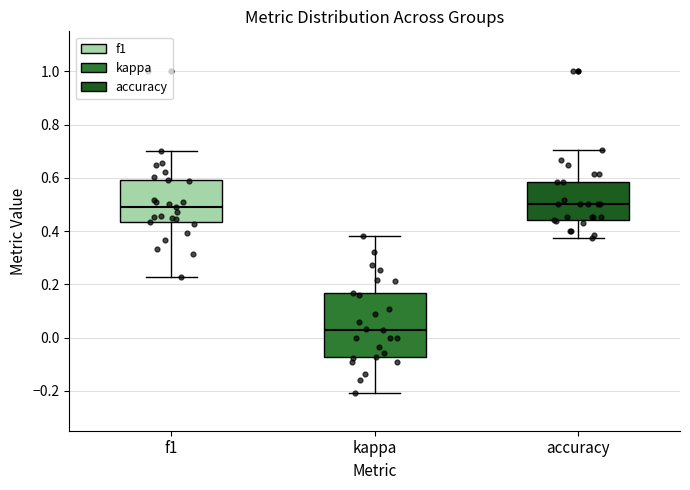

Which box's median line is the lowest?

kappa